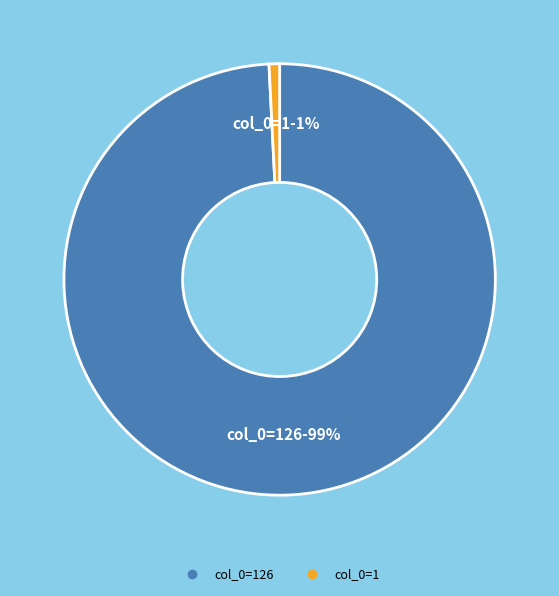

Does any single category account for the majority?

Yes